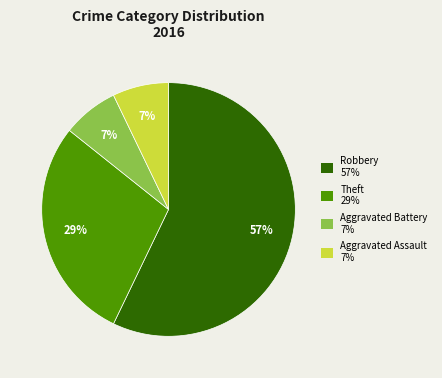

To the nearest percent, what is the average slice percentage?

25%